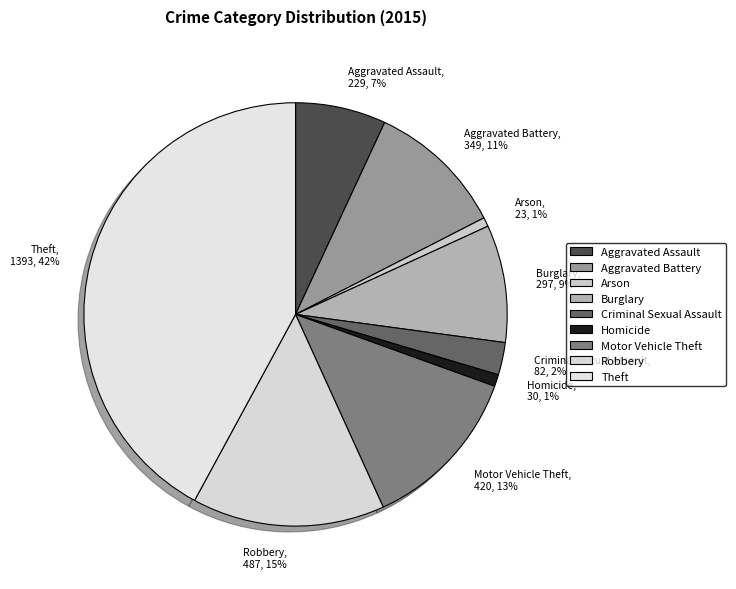

Count the number of slices in the pie.

9